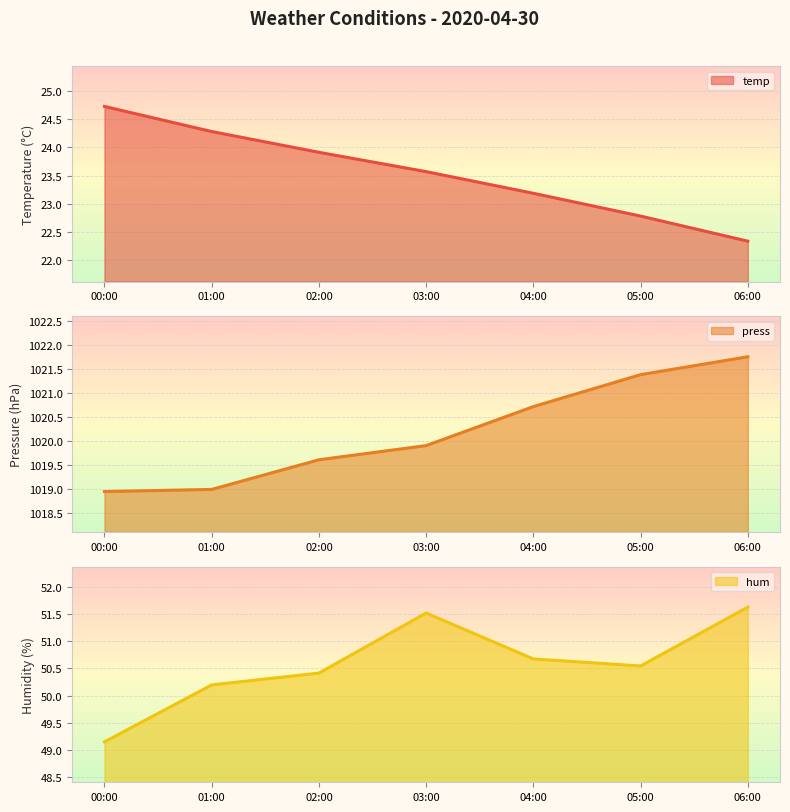

Rank the series at 01:00 from highest to lowest value.

press, hum, temp